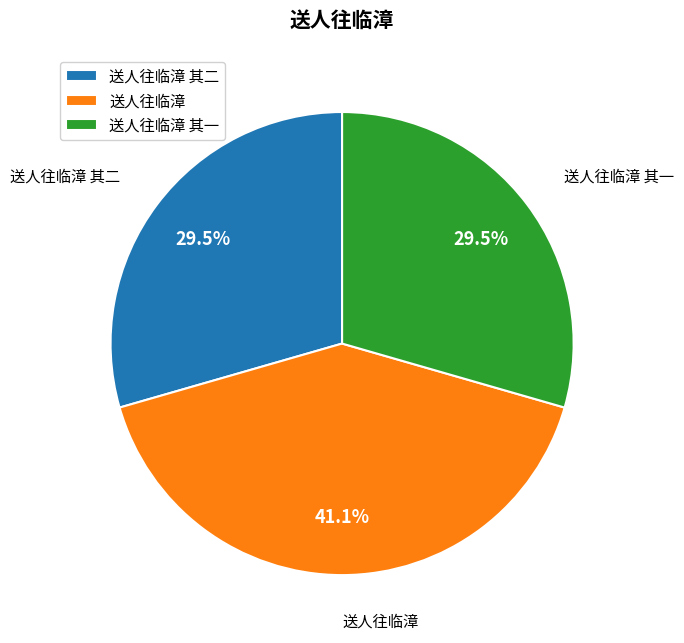

What is the largest slice in the pie chart?

送人往临漳